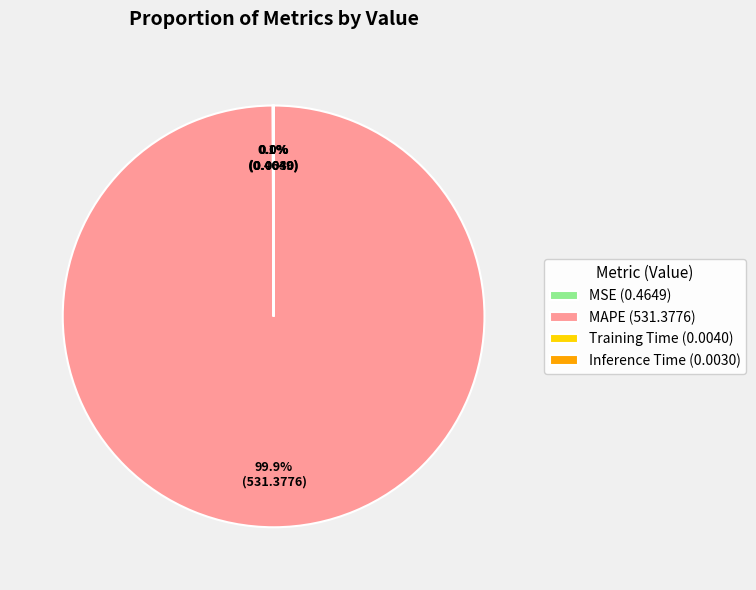

What is the largest slice in the pie chart?

MAPE (531.3776)